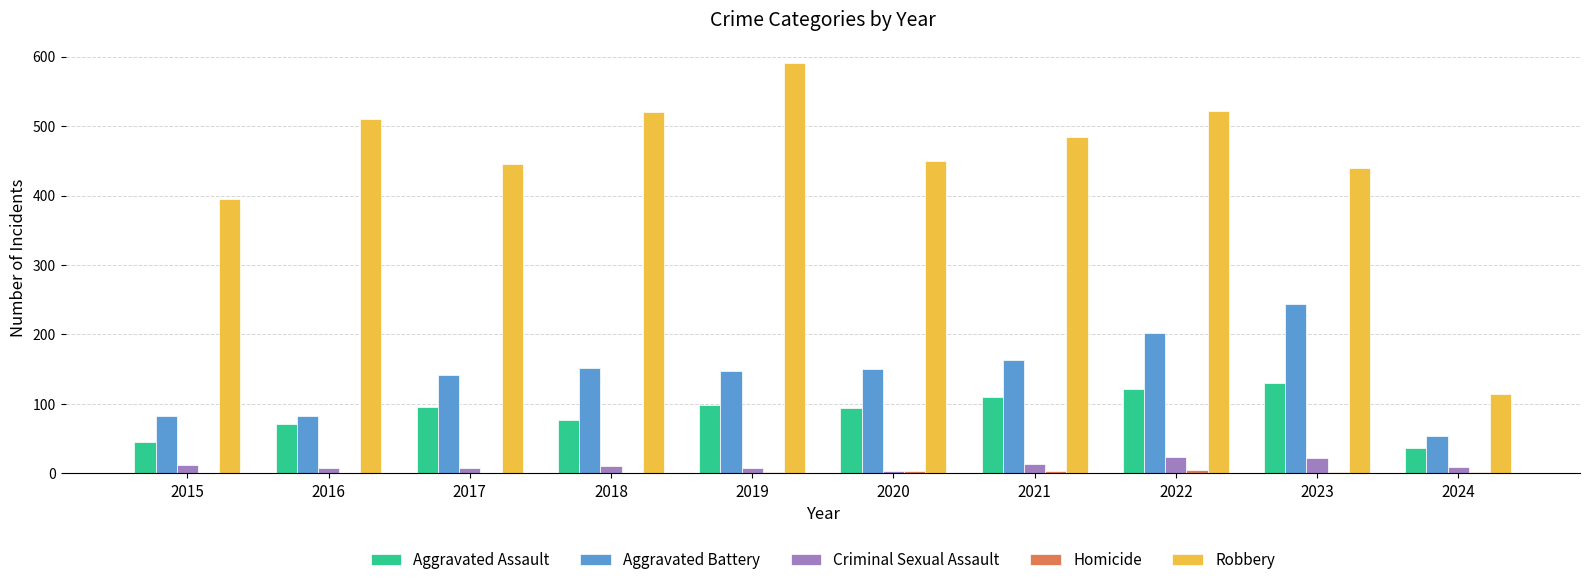

Which category has the highest value across all series?

2019